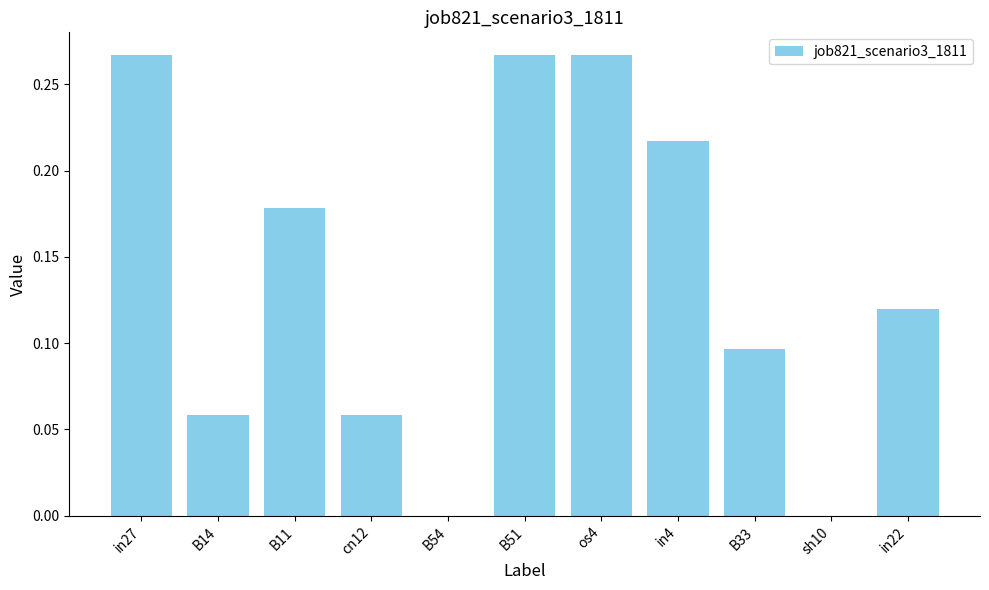

What is the sum of the values at os4 and in27?

0.5